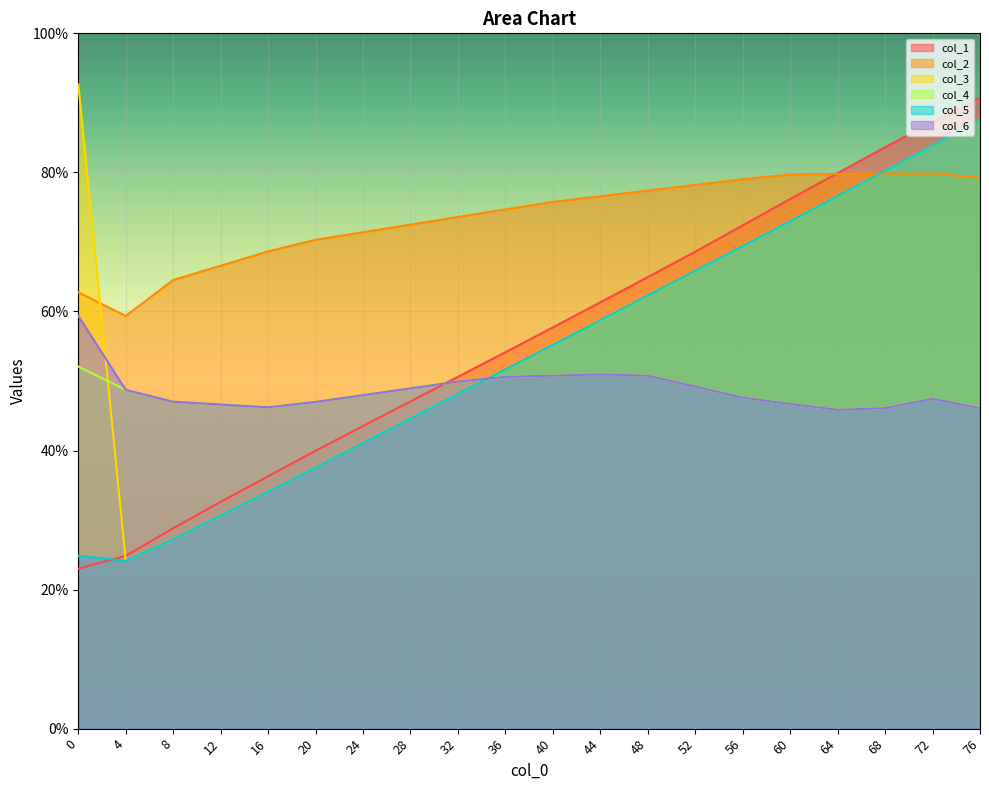

At which label does col_2 first exceed 75?

40